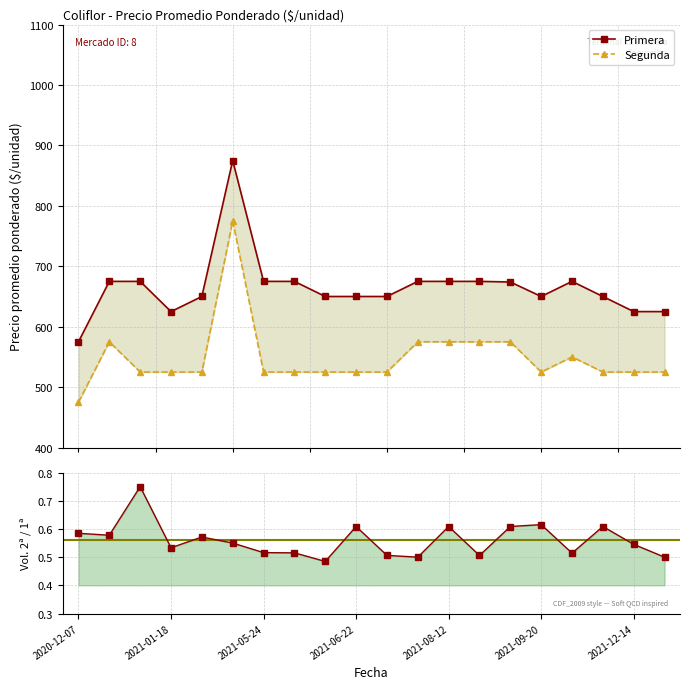

Is it true that Segunda equals 360.0 at 14?

False